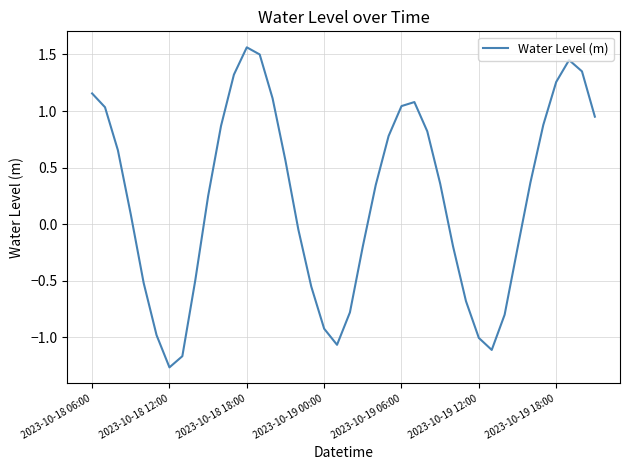

What is the difference between the maximum and minimum values?

2.8